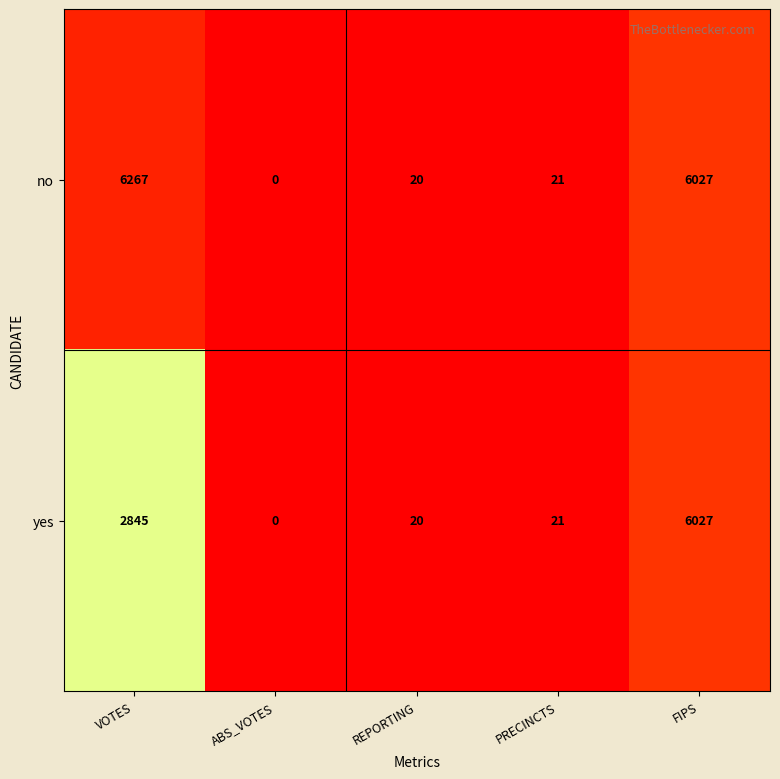

At which category is the sum across all series the highest?

FIPS